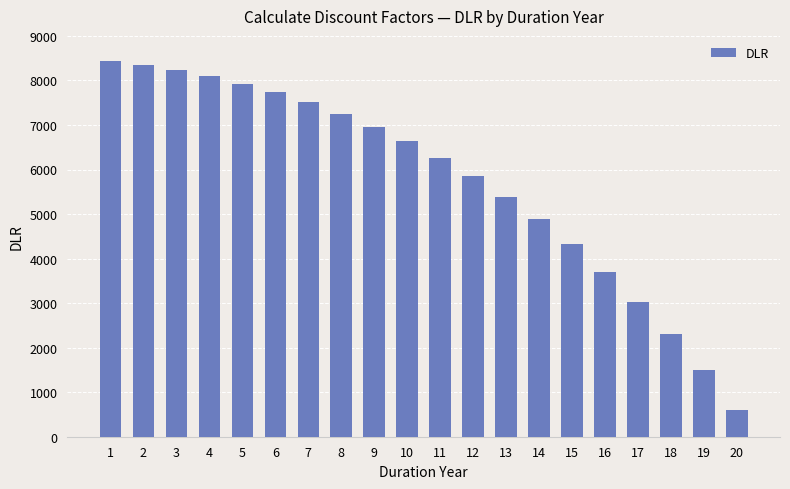

What is the difference between the second highest and second lowest values?

6841.8